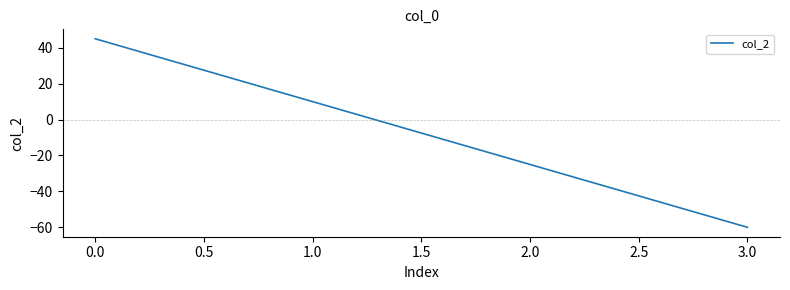

What position from the left is 2.0?

3